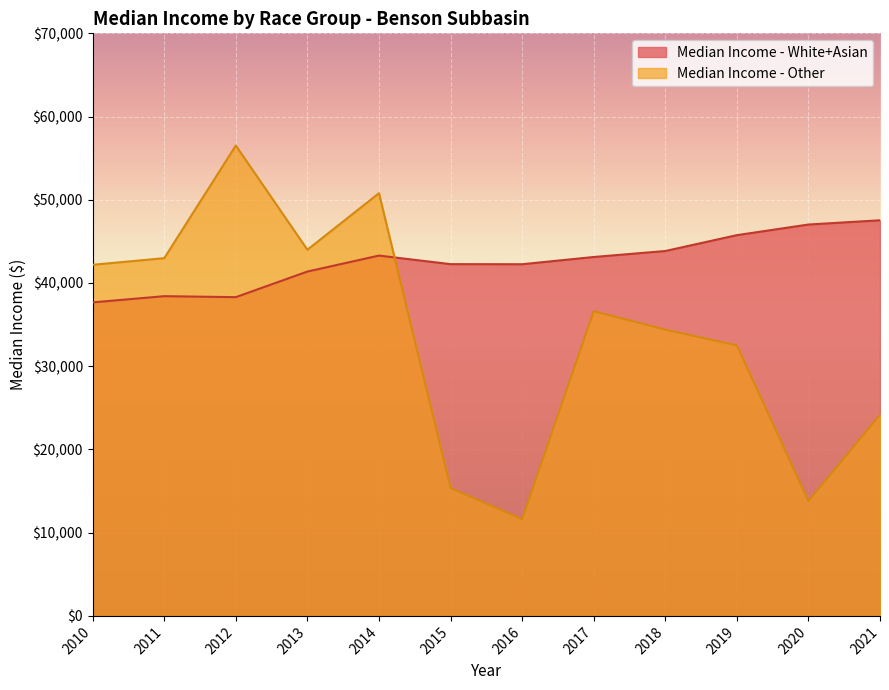

Reading left to right, list all the values displayed in this chart.

Median Income - White+Asian: 37672.2	38418.1	38300.5	41377.0	43295.9	42266.8	42256.5	43125.2	43843.1	45750.0	47025.7	47536.0
Median Income - Other: 42189.6	42985.1	56519.6	43998.7	50791.8	15359.6	11614.0	36615.4	34401.0	32509.2	13791.4	24165.8